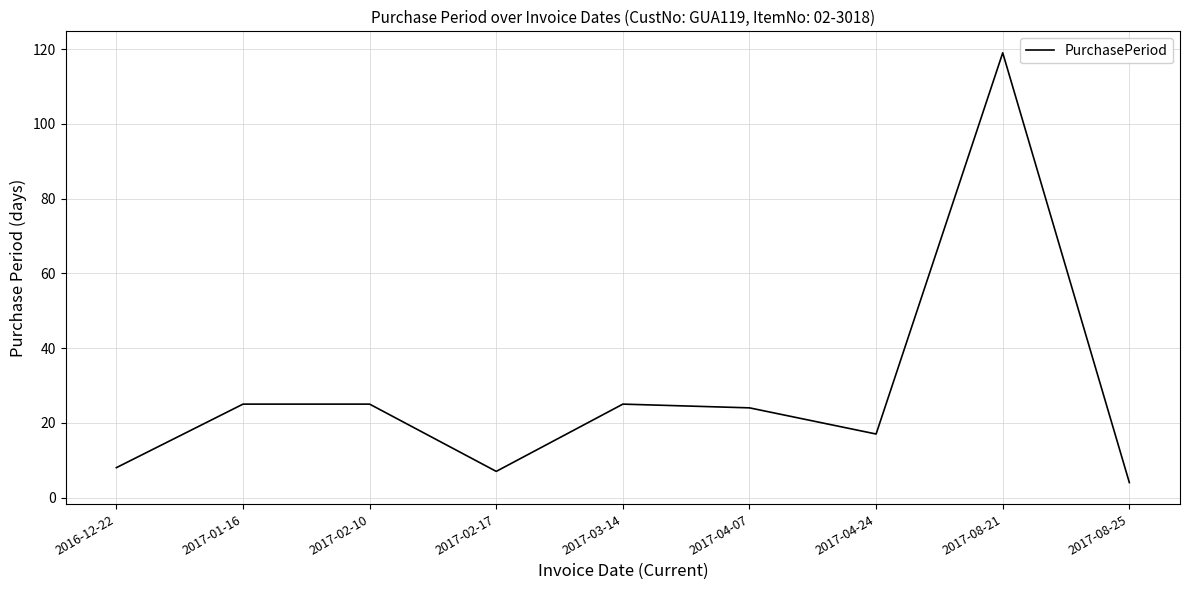

What is the average value?

28